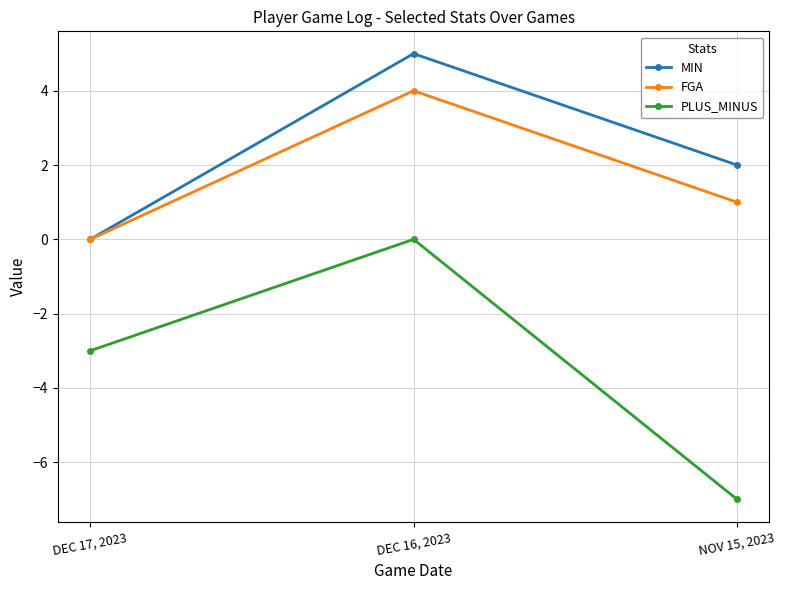

What is the total value across all series at NOV 15, 2023?

-4